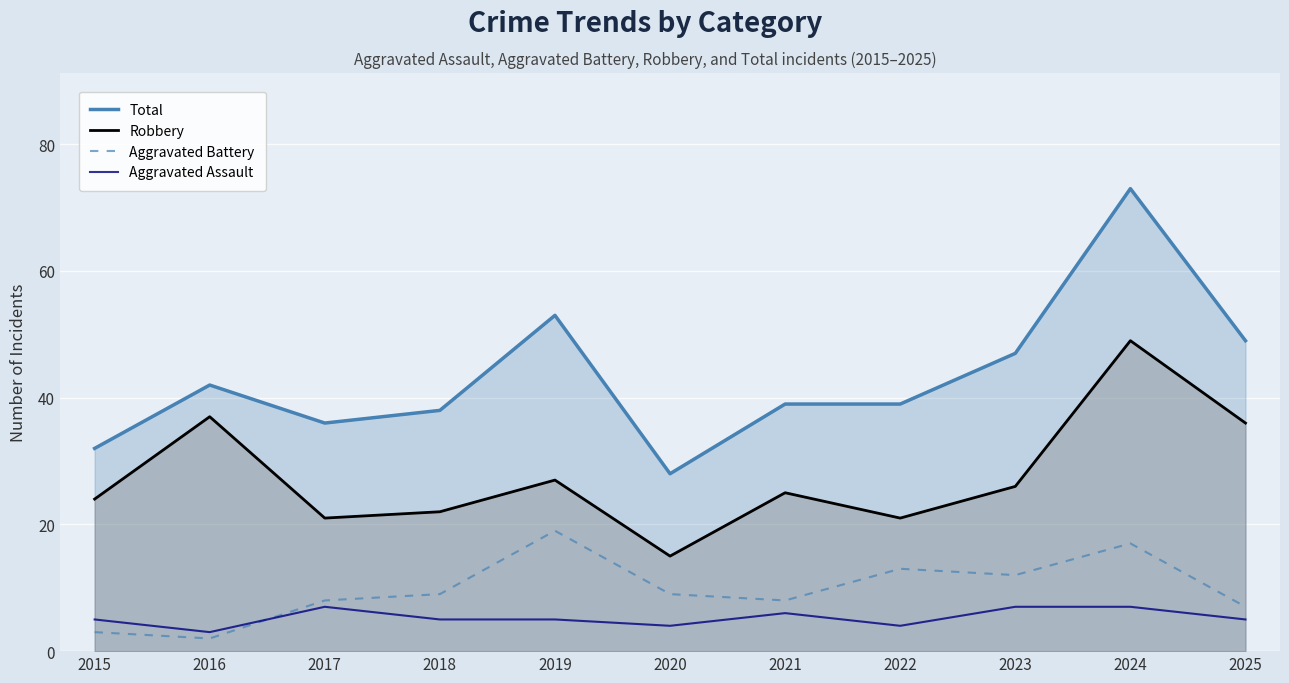

Is it true that Aggravated Assault equals 4 at 2022?

True